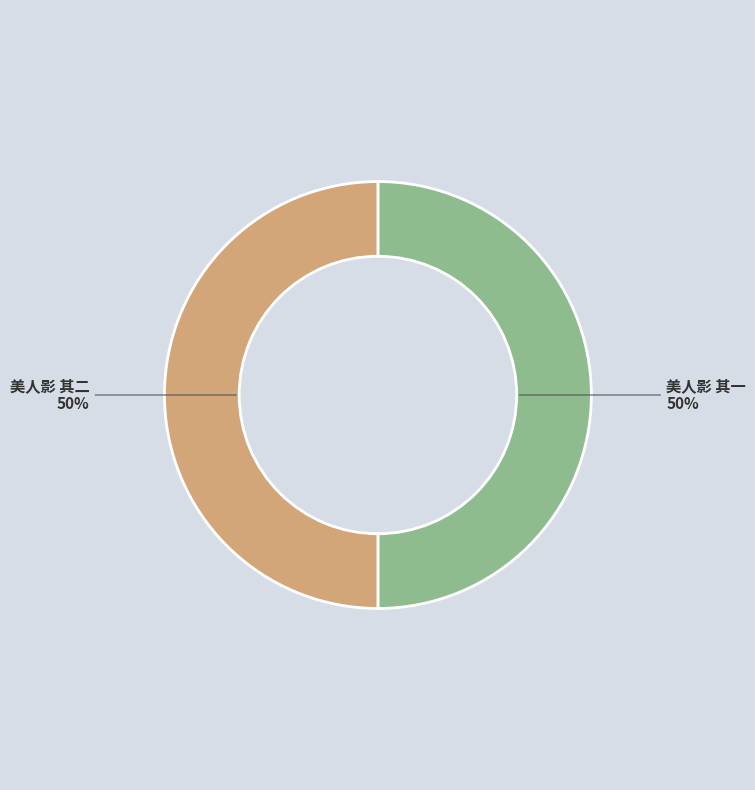

How many slices are in this pie chart?

2